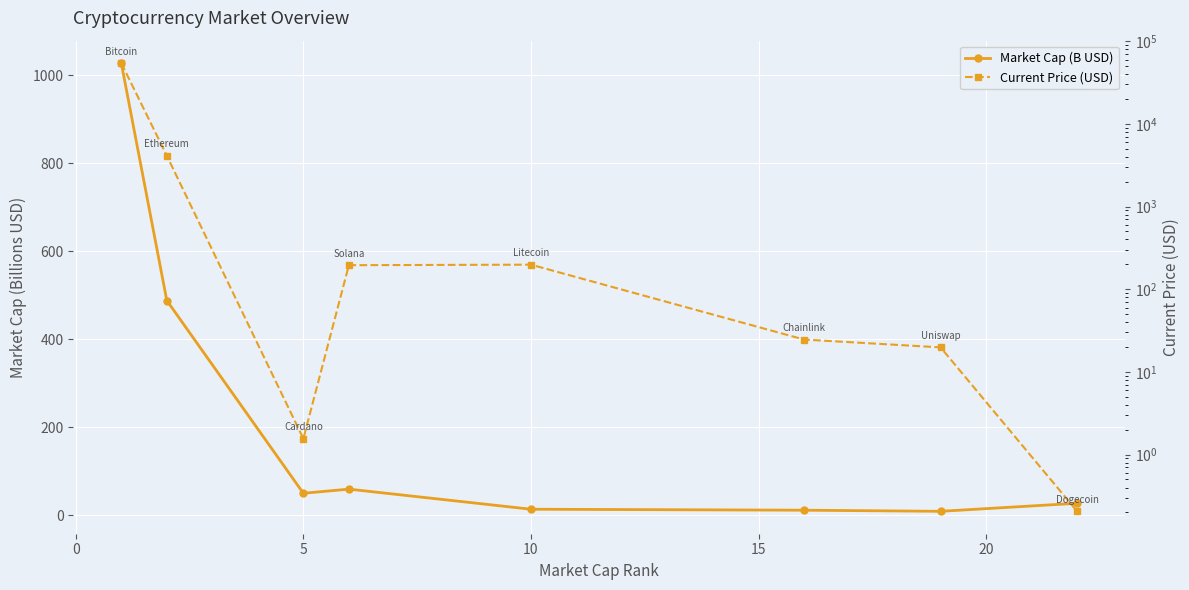

The value of Market Cap (B USD) at 20 is 11.5. True or false?

True